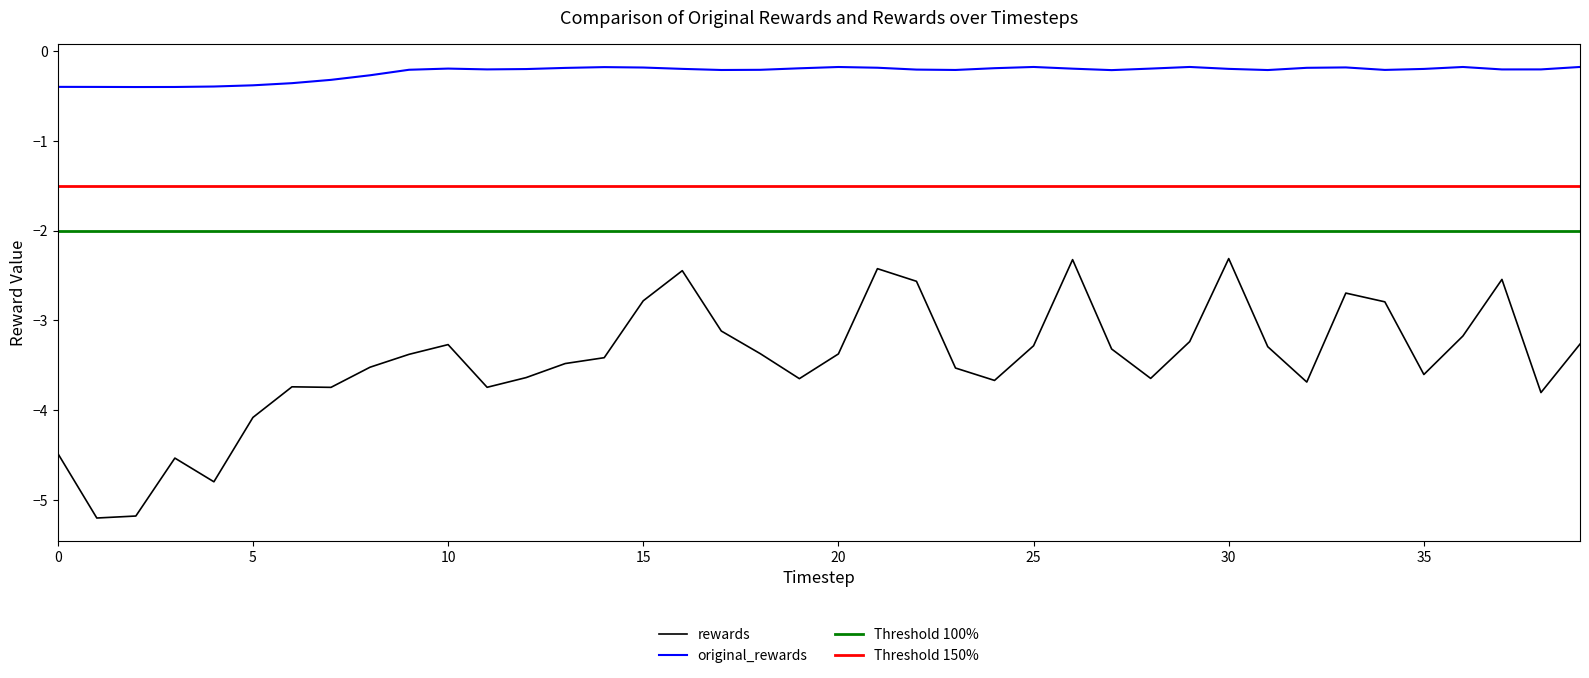

Read the original_rewards value at 37.

-0.2